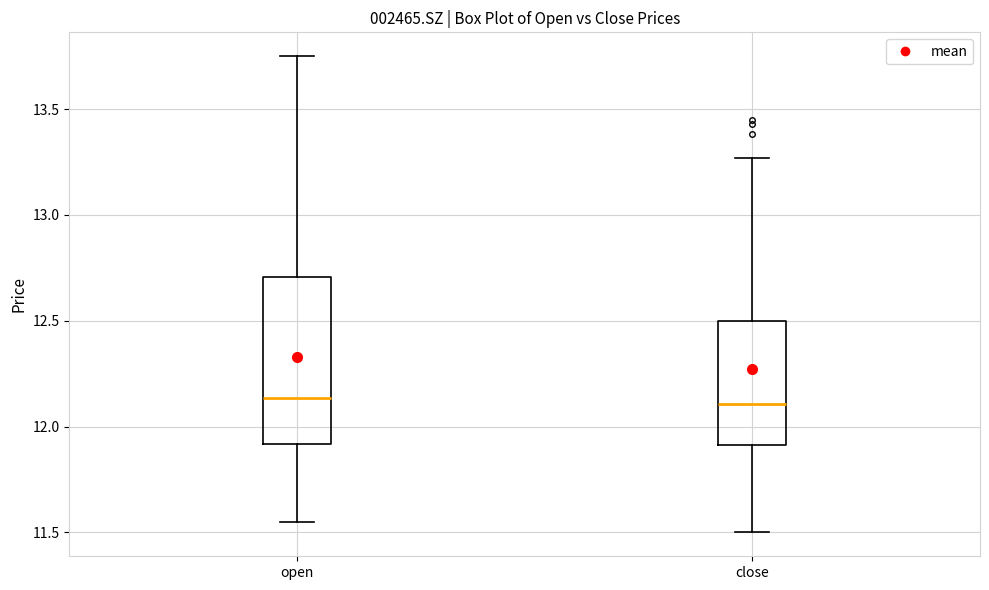

Where does the lower whisker of the box for open end on the y-axis? The values are not printed on the chart, so give them approximately, as read against the axis.

11.55